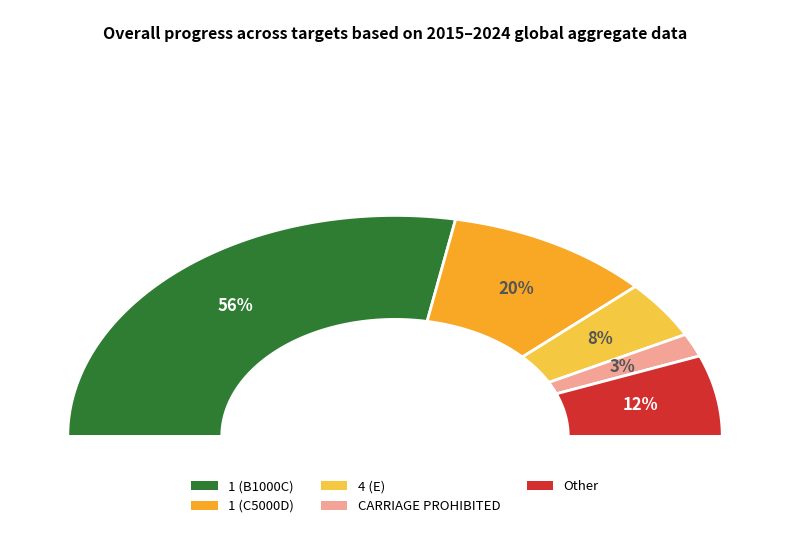

How many segments does this pie chart have?

5